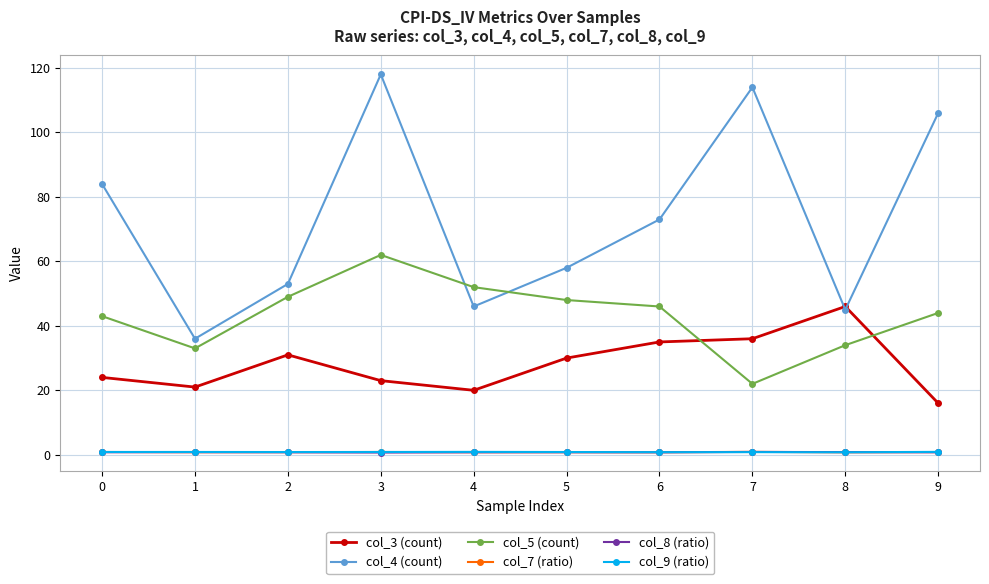

What is the sum of all col_5 (count) values?

433.0